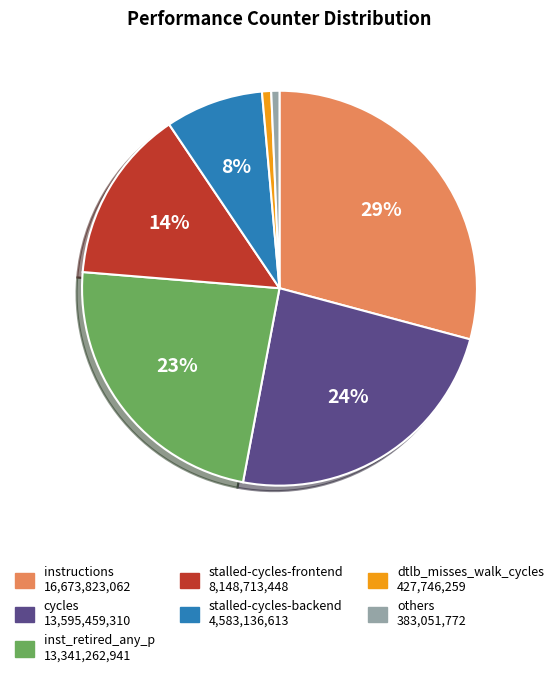

Is there any slice that represents more than half of the pie?

No